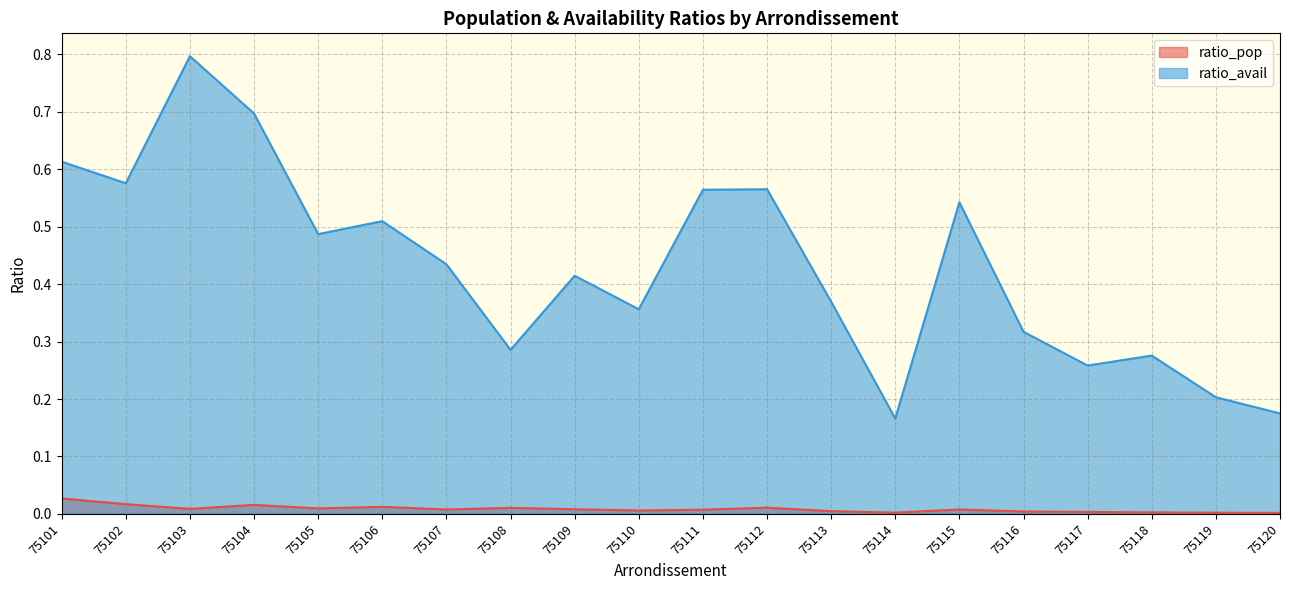

True or false: ratio_pop and ratio_avail cross at least once.

False